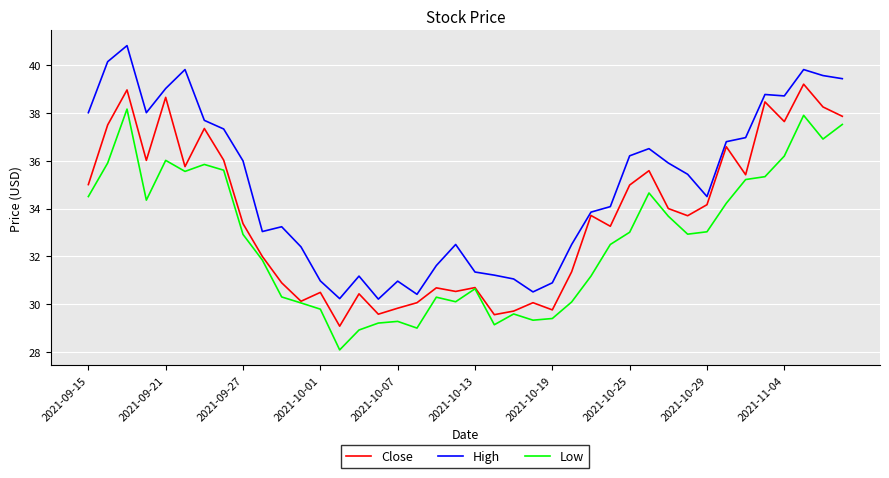

What is the difference between the maximum and minimum values in the High series?

10.6